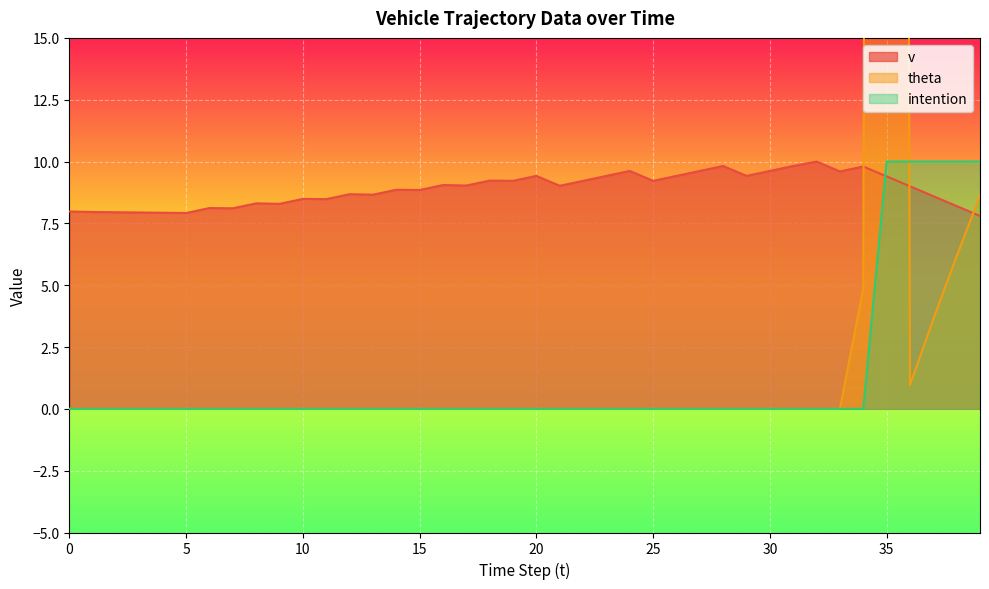

How many interior local valleys does the v series have?

12